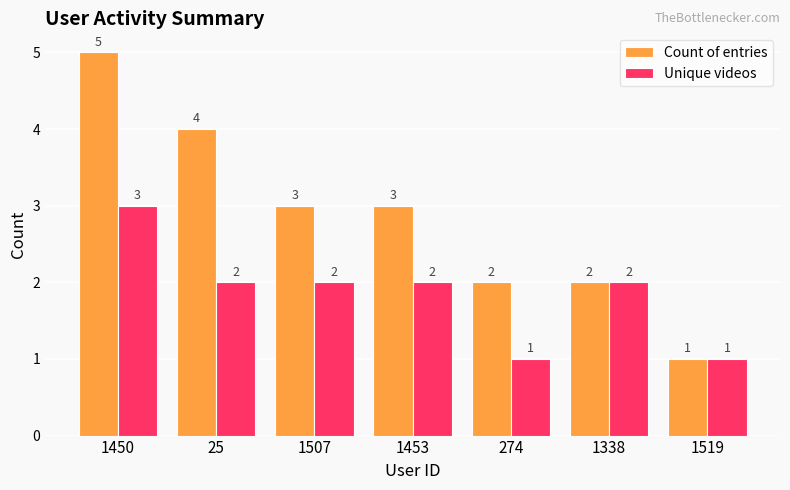

What are all the series names shown in the legend?

Count of entries, Unique videos